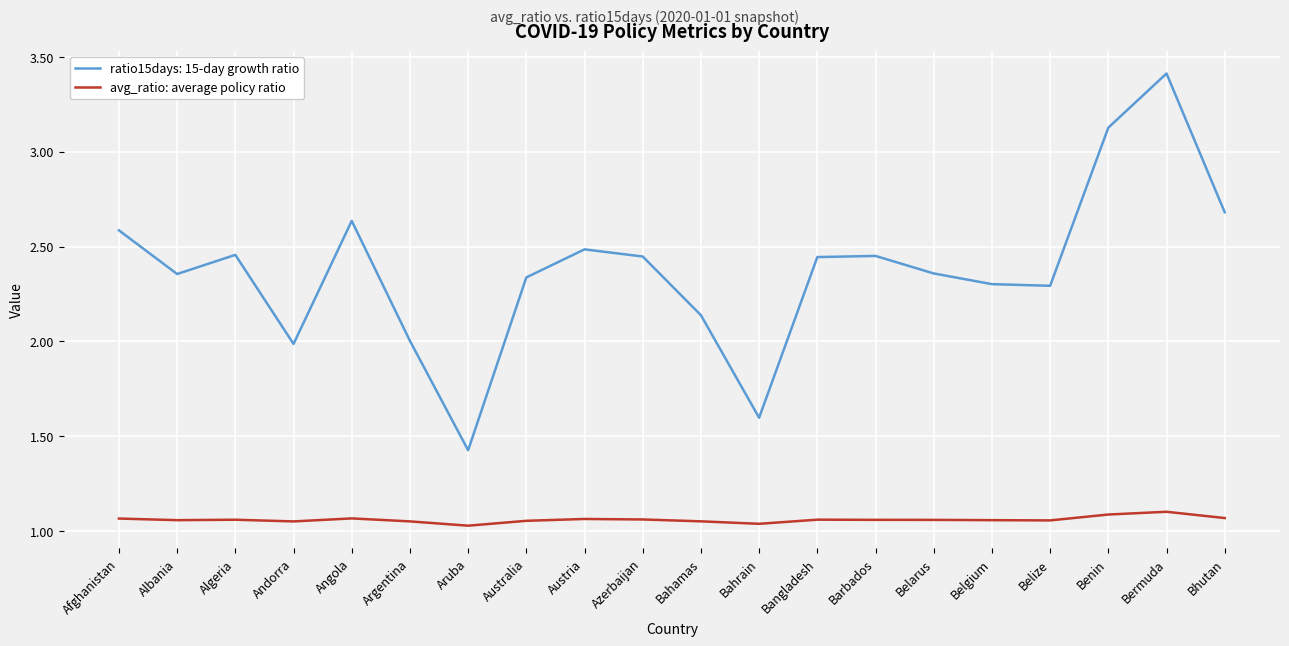

The ratio15days: 15-day growth ratio series shows 4.2 at Australia. True or false?

False